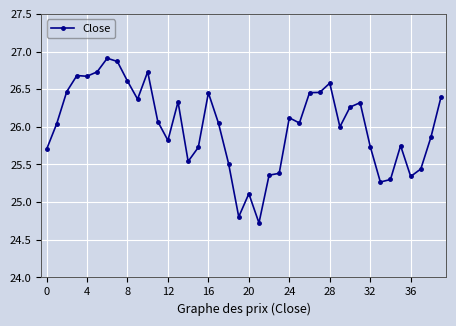

What is the sum of all values?

1040.0